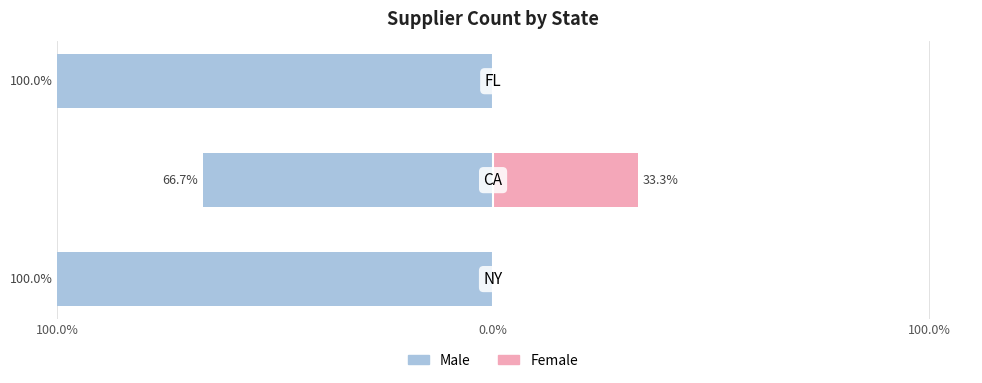

What is the total value across all series at 100.0%?

-100.0